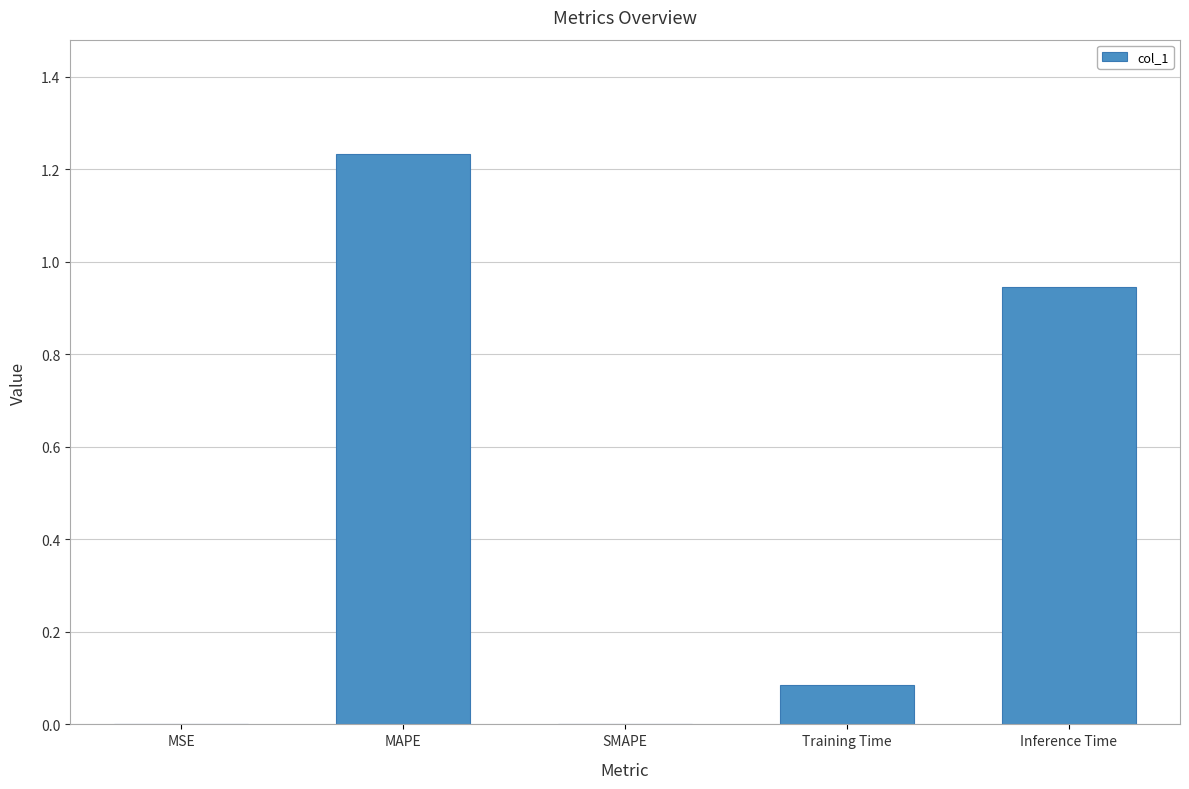

The chart shows a value of 0.0 at MSE. True or false?

True